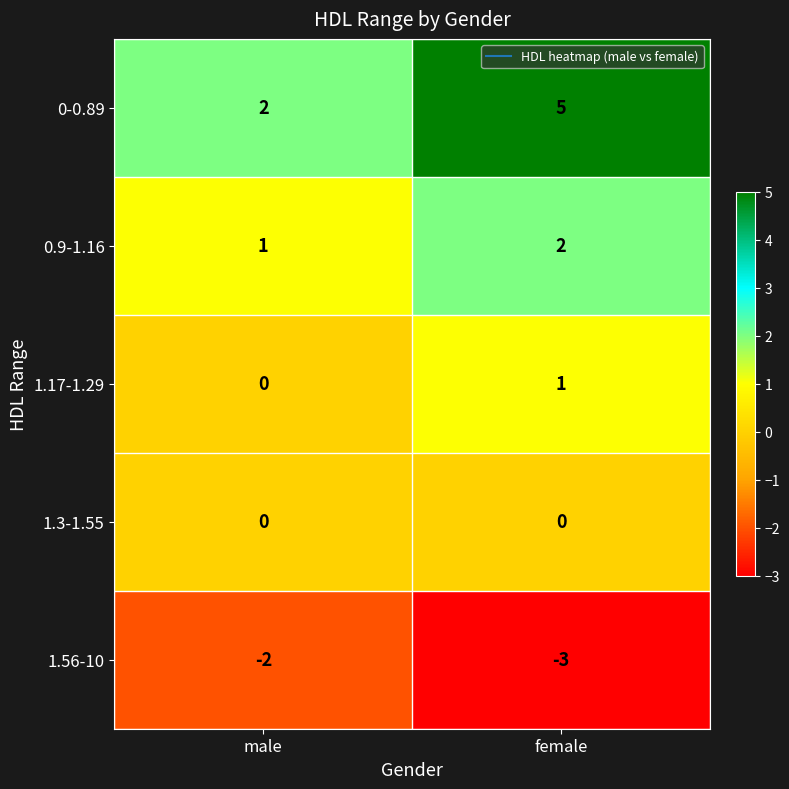

Reading right to left, transcribe all the data shown in this chart.

0-0.89: female=5	male=2
0.9-1.16: female=2	male=1
1.17-1.29: female=1	male=0
1.3-1.55: female=0	male=0
1.56-10: female=-3	male=-2